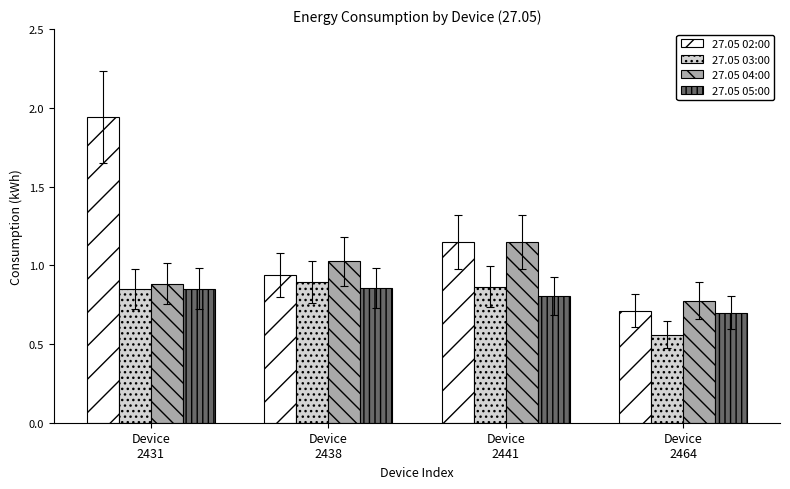

Which series has the widest spread of values?

27.05 02:00